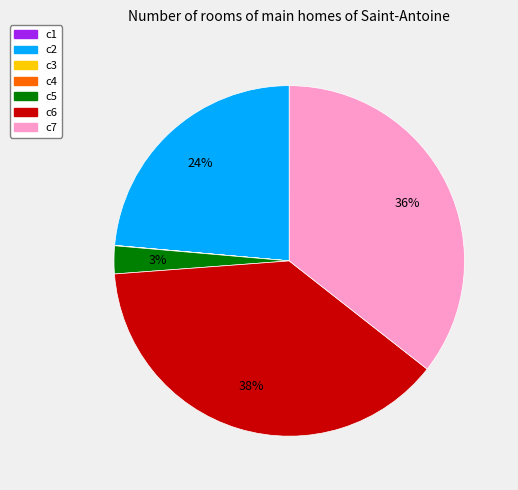

To the nearest percent, what is the average slice percentage?

14%